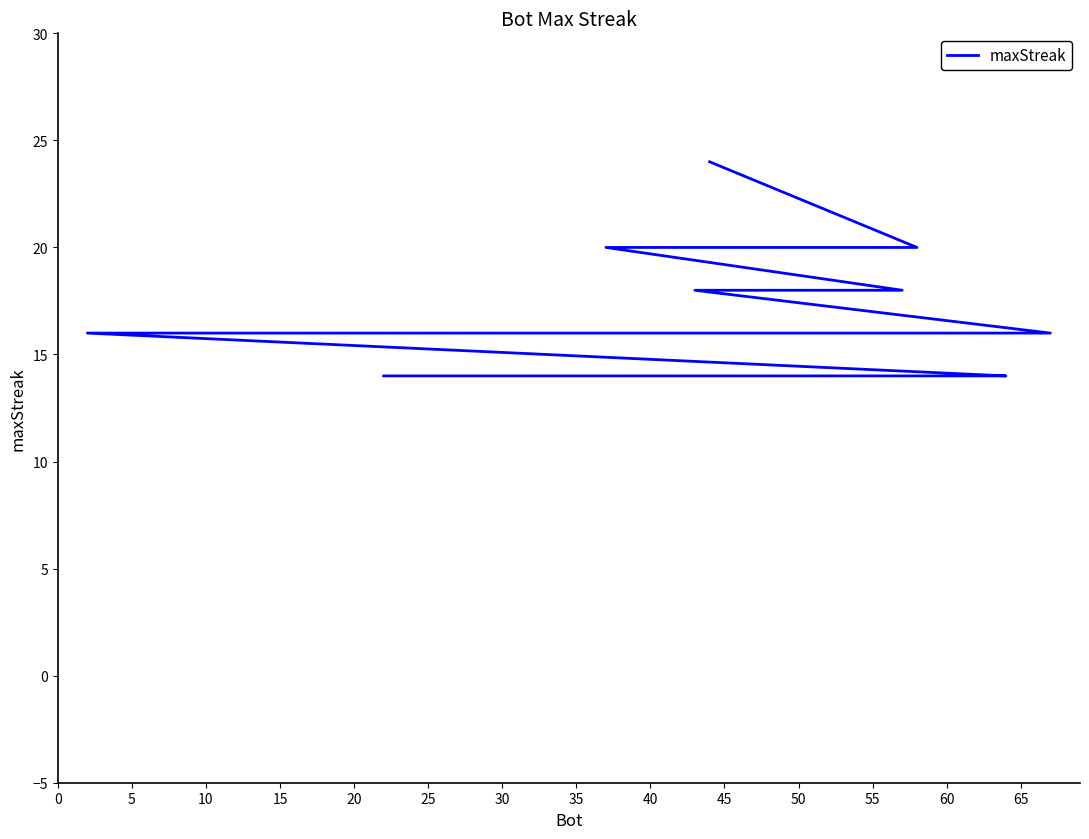

How many lines are shown in the chart?

1